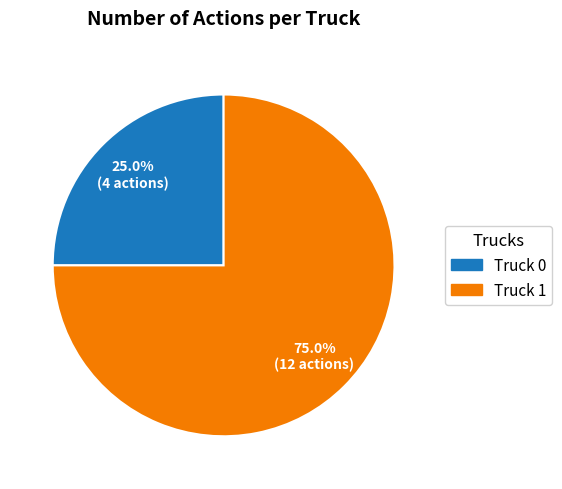

To the nearest percent, what portion does Truck 0 represent?

25%